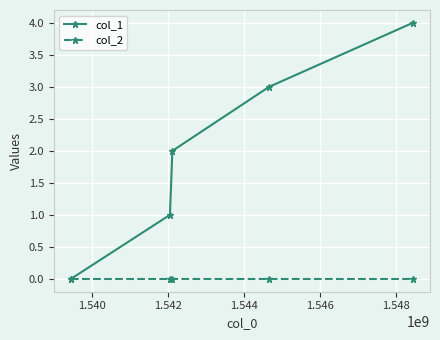

What is the greatest value displayed?

4